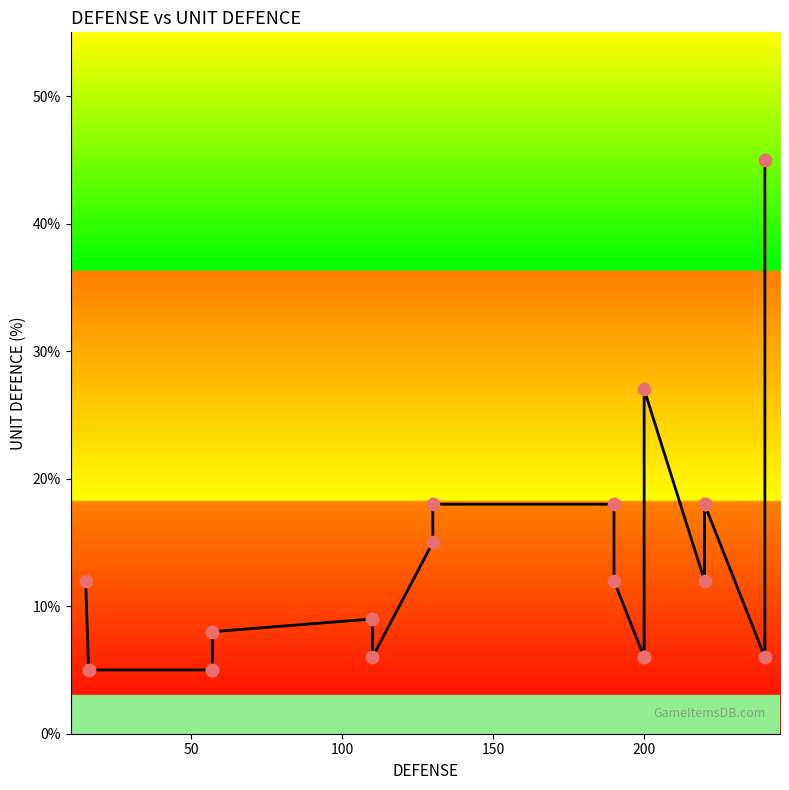

What is the change in value from 50 to 200?

+3